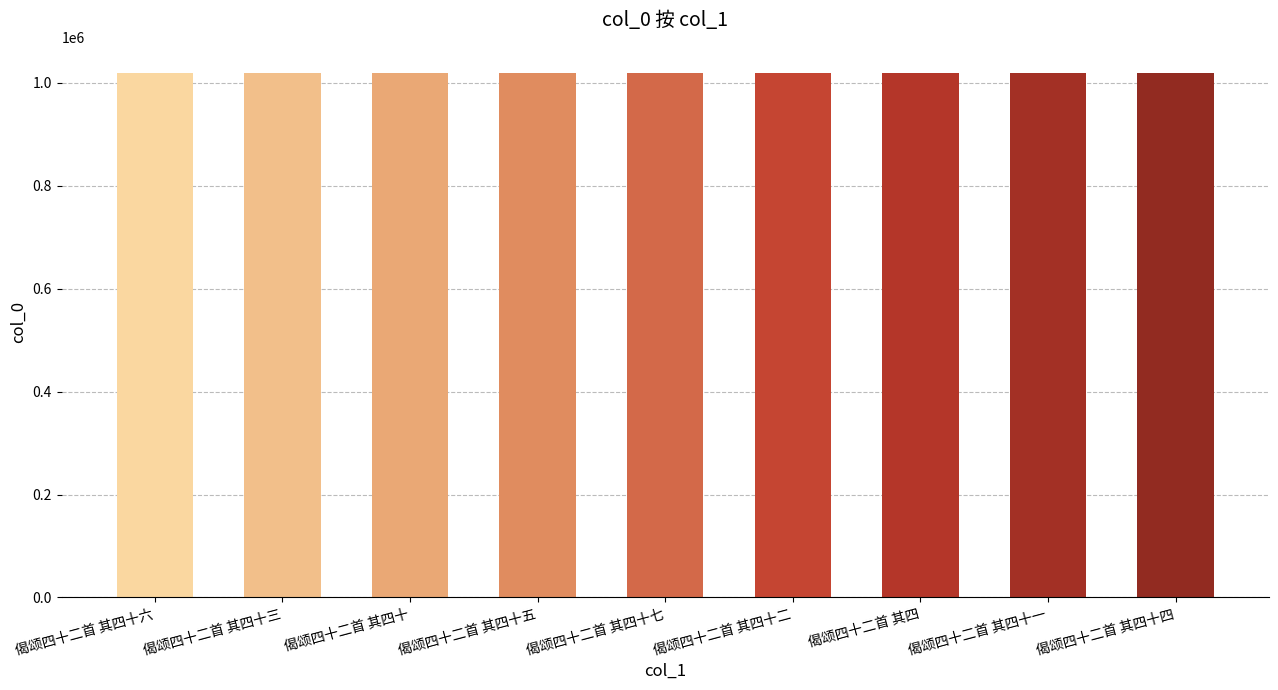

How many distinct data groups are displayed?

1